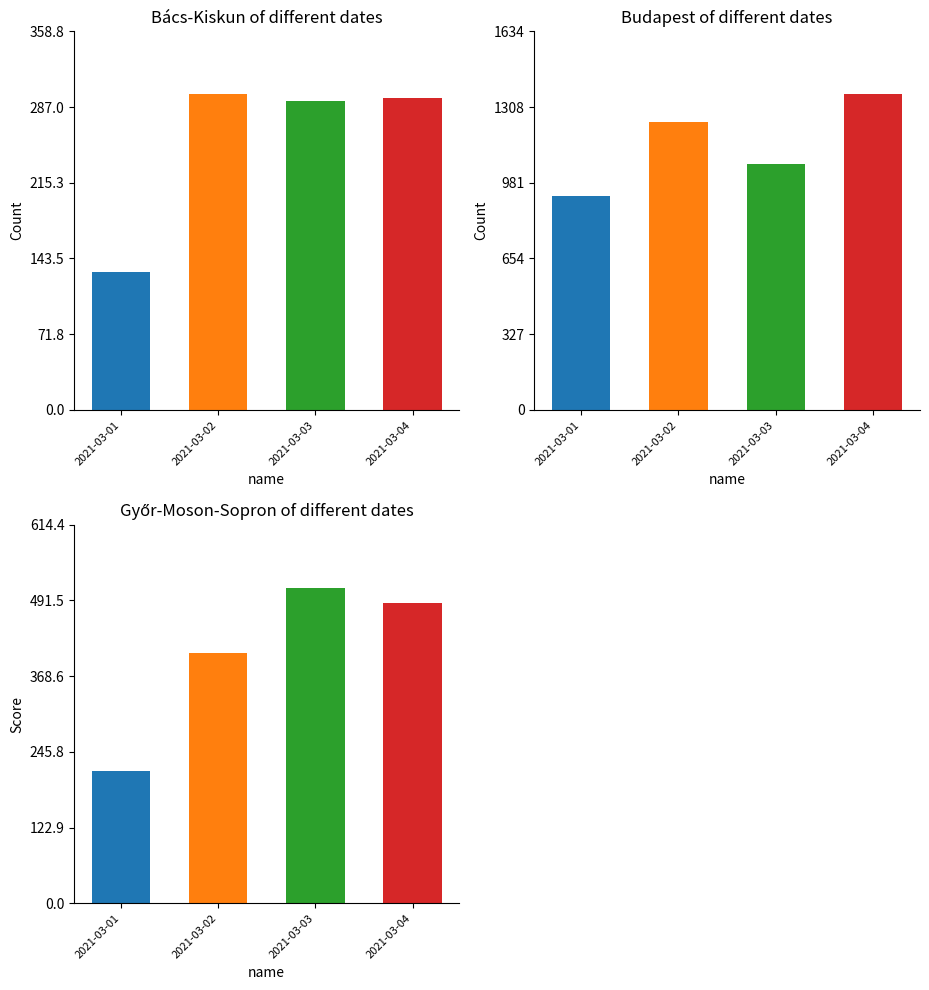

Does the chart contain any negative values?

No